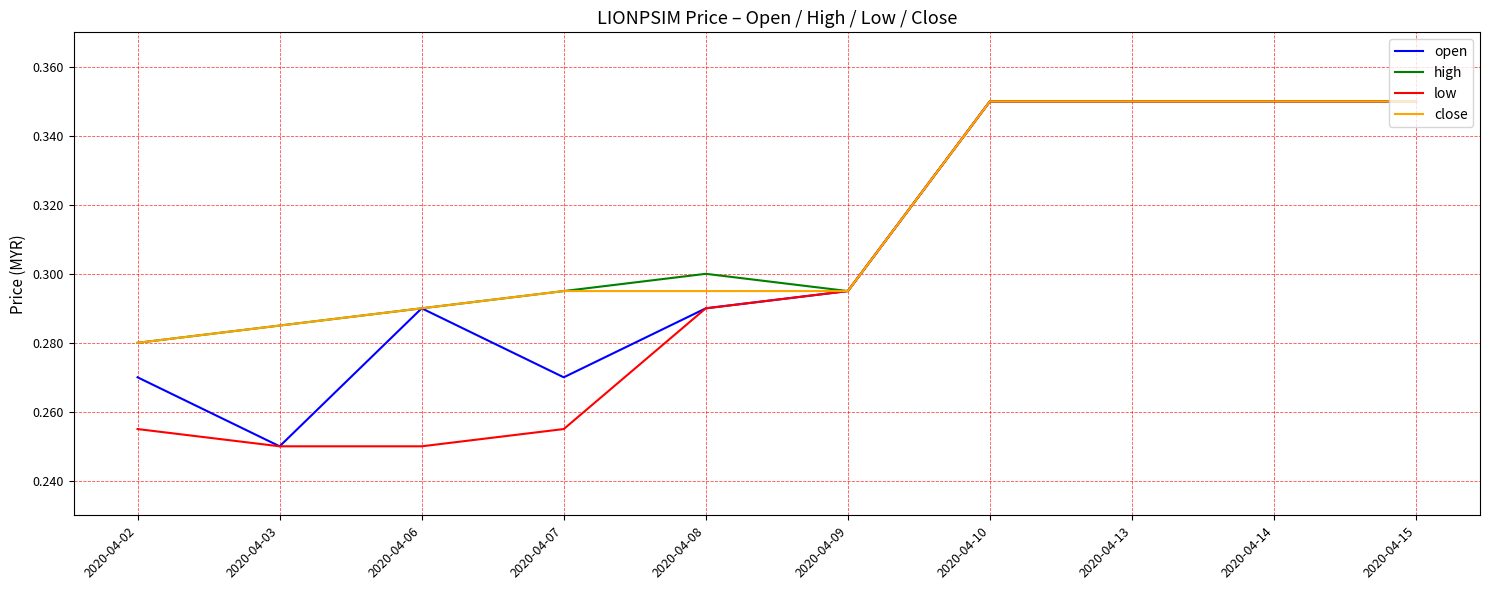

The high series shows 0.2 at 2020-04-13. True or false?

False